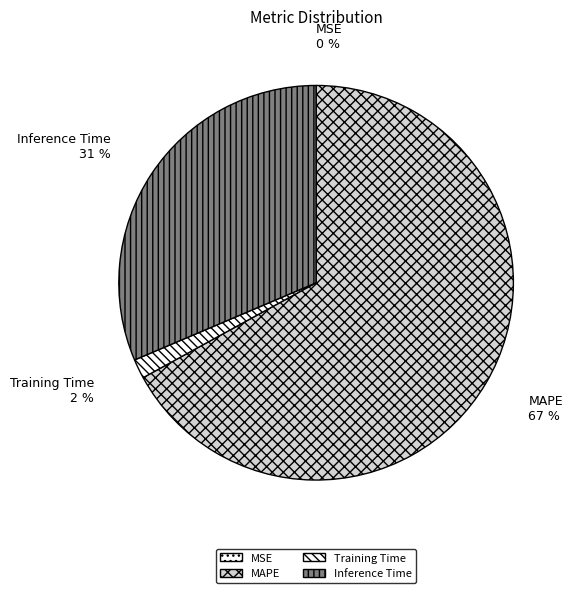

Does any single category account for the majority?

Yes